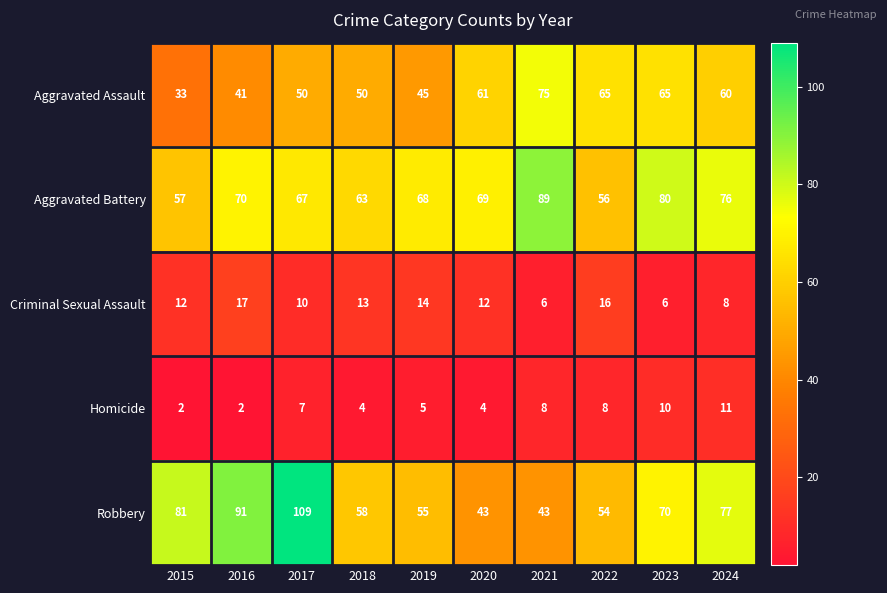

List the series in order of their peak value, highest first.

Robbery, Aggravated Battery, Aggravated Assault, Criminal Sexual Assault, Homicide